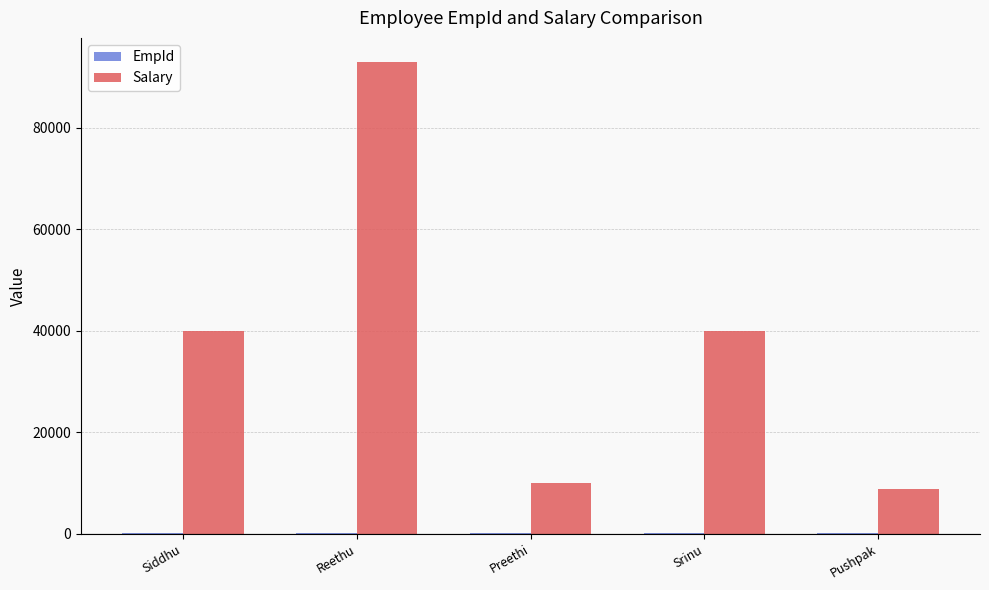

How many groups of bars are there?

5